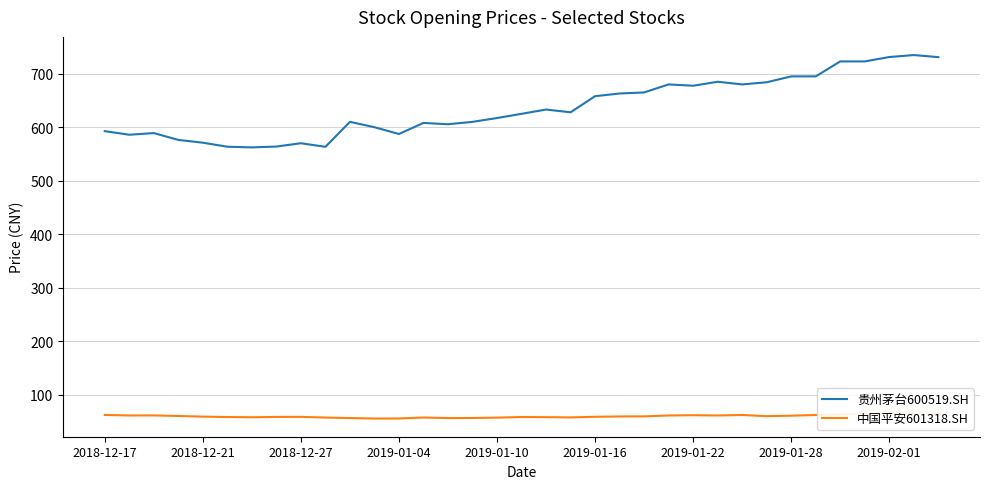

How many distinct data groups are displayed?

2